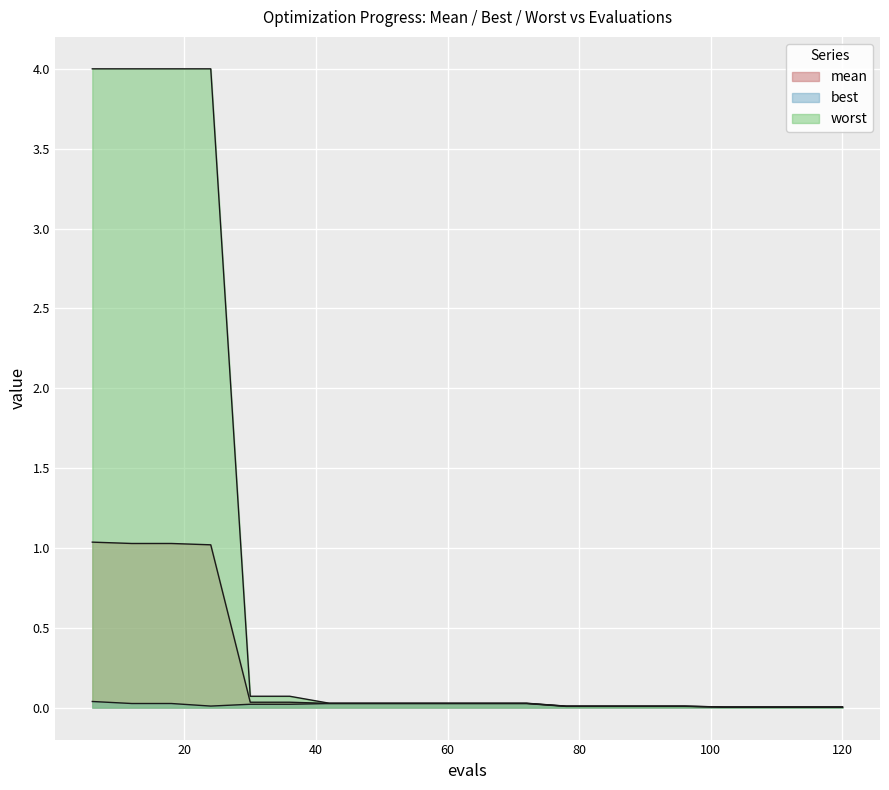

What are all the series names shown in the legend?

mean, best, worst